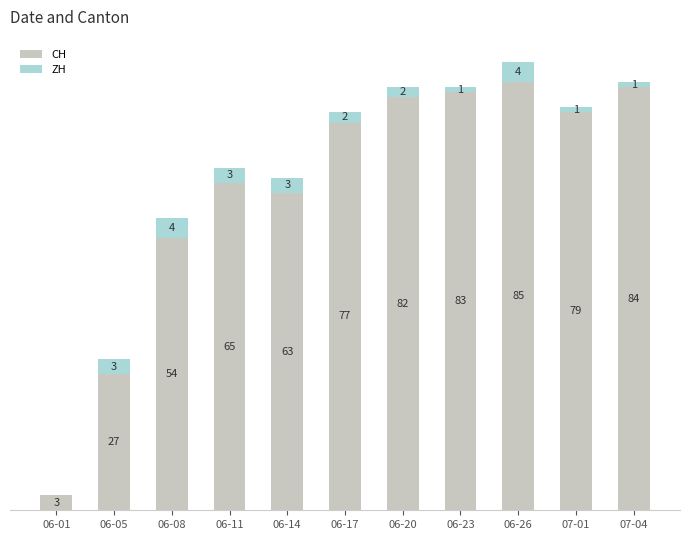

Where is CH nearest to the value 44?

06-08